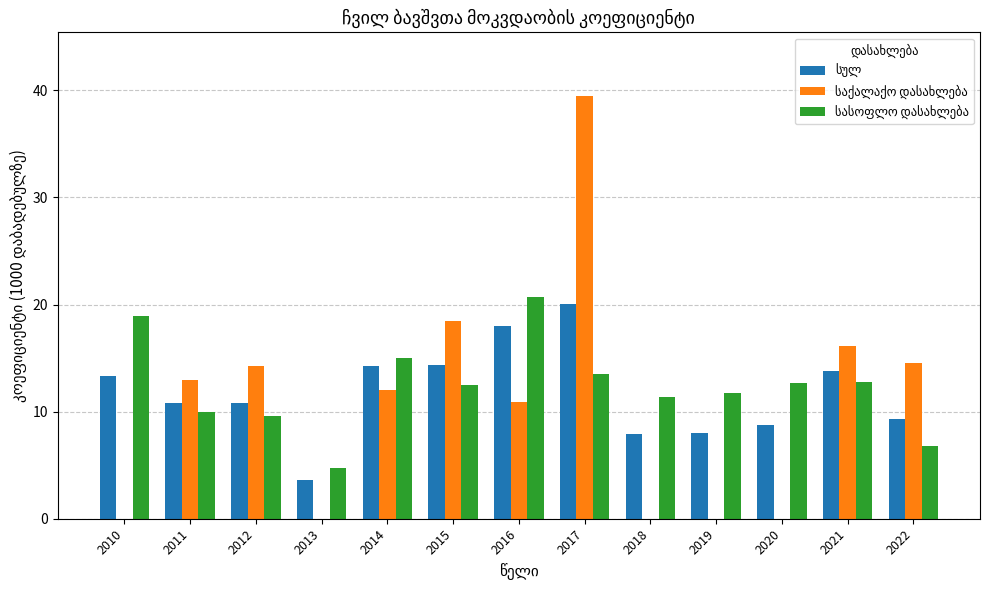

At which category is the sum across all series the highest?

2017